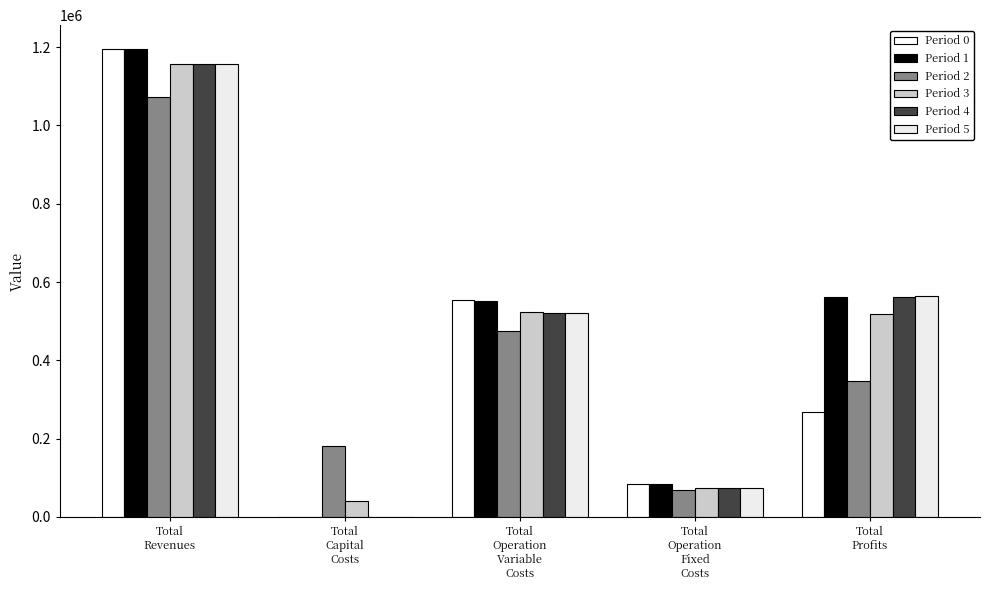

How many groups of bars are there?

5